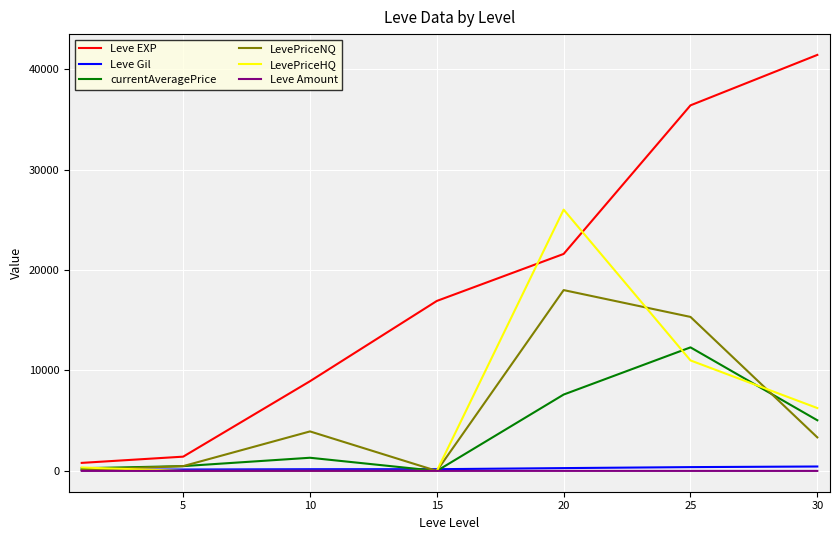

Is this an area chart (filled region under the line)?

No